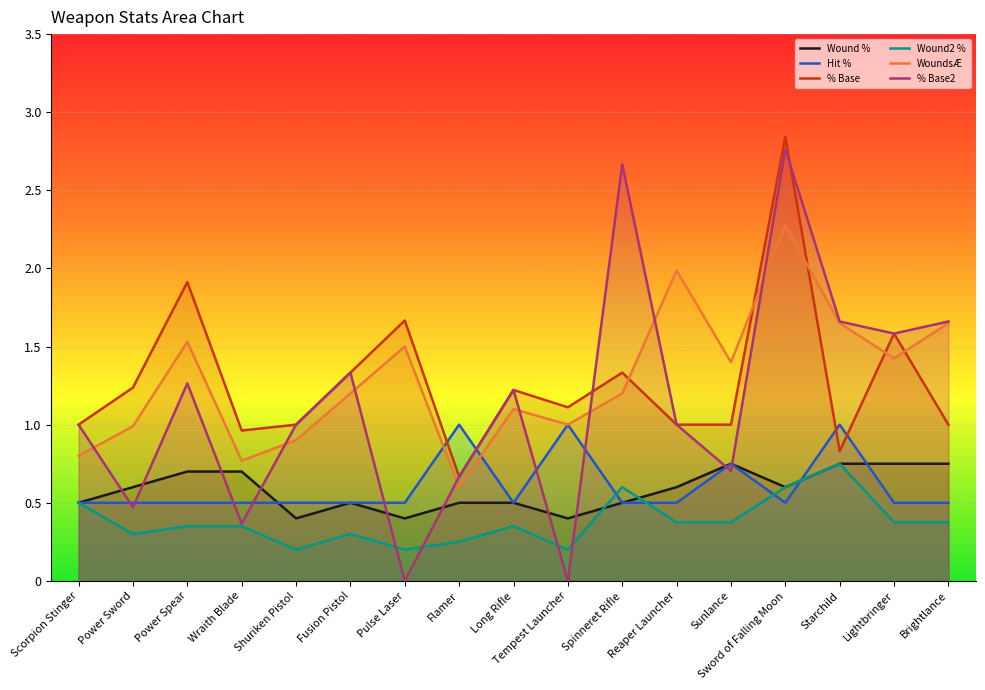

What is the sum of all % Base values?

21.7